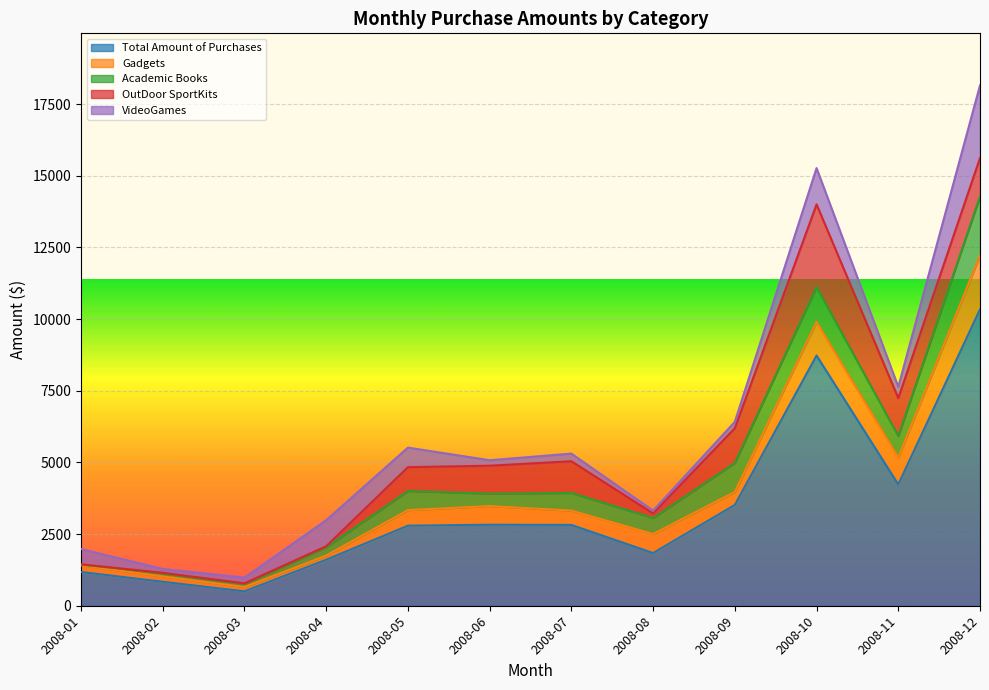

In OutDoor SportKits, how many points are lower than both neighbors (excluding endpoints)?

3